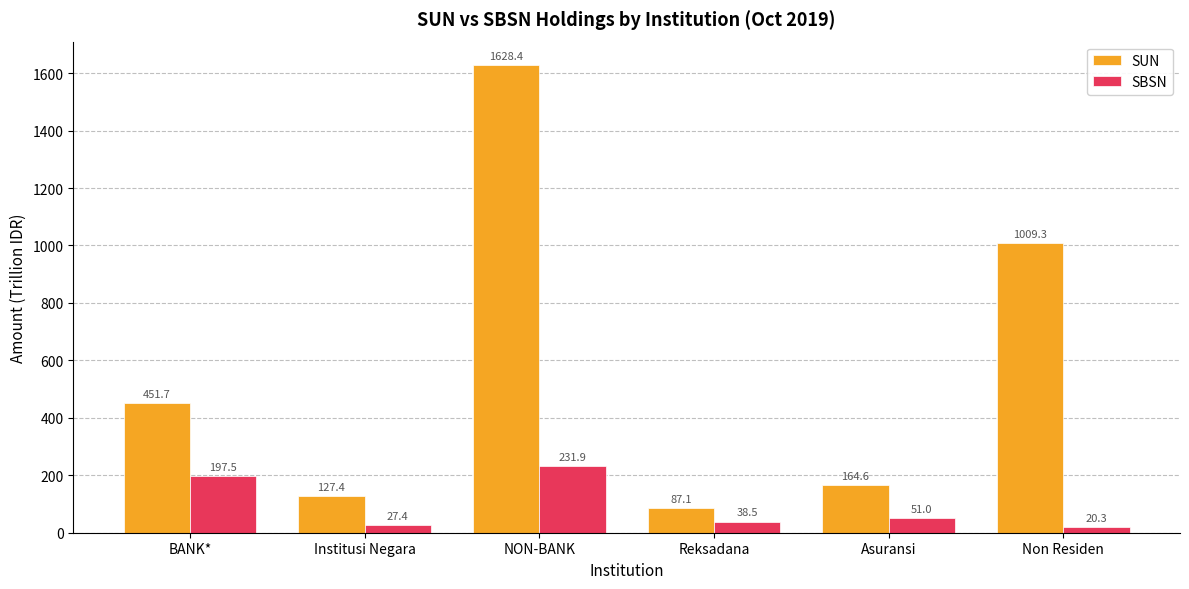

Rank the series by their maximum value, from highest to lowest.

SUN, SBSN